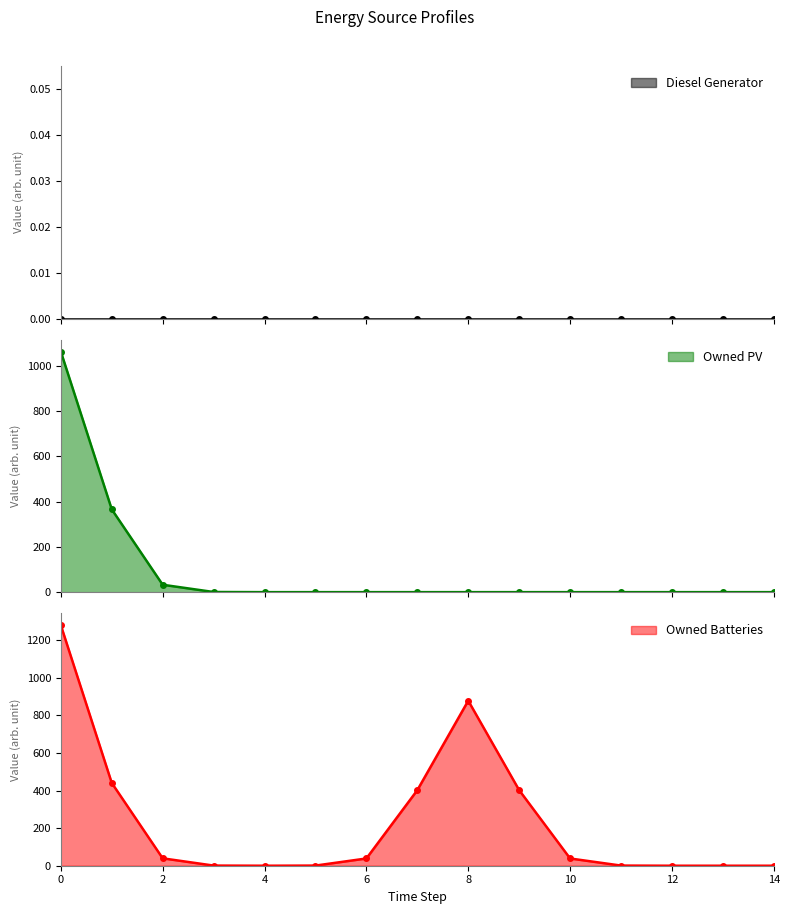

The value of Owned Batteries at 12 is -717.6. True or false?

False